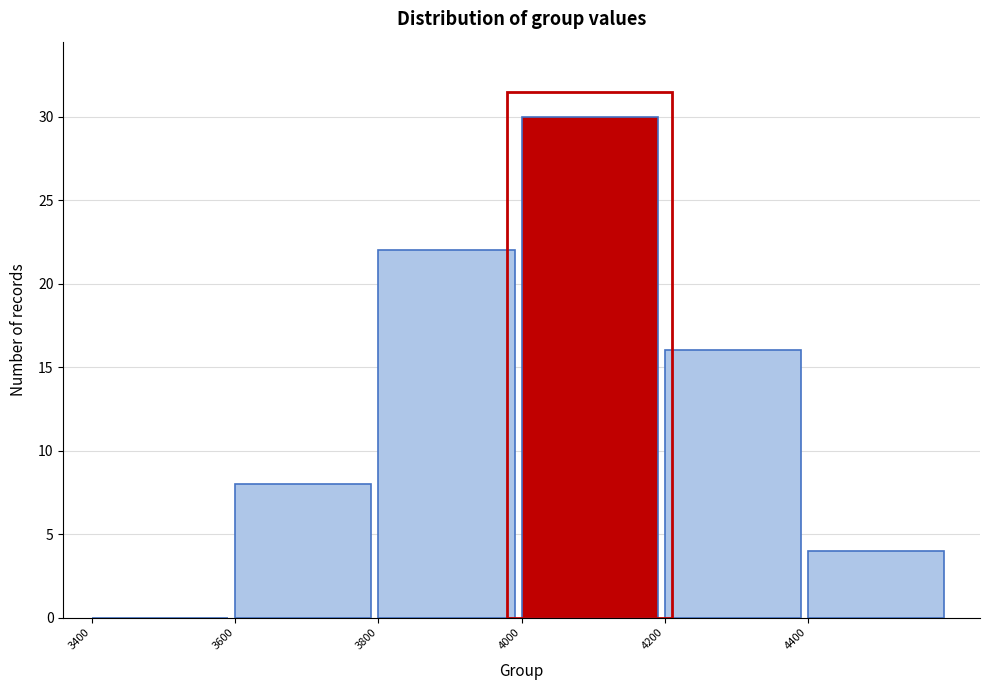

Over which range of the x-axis is the bar tallest?

4000 to 4200